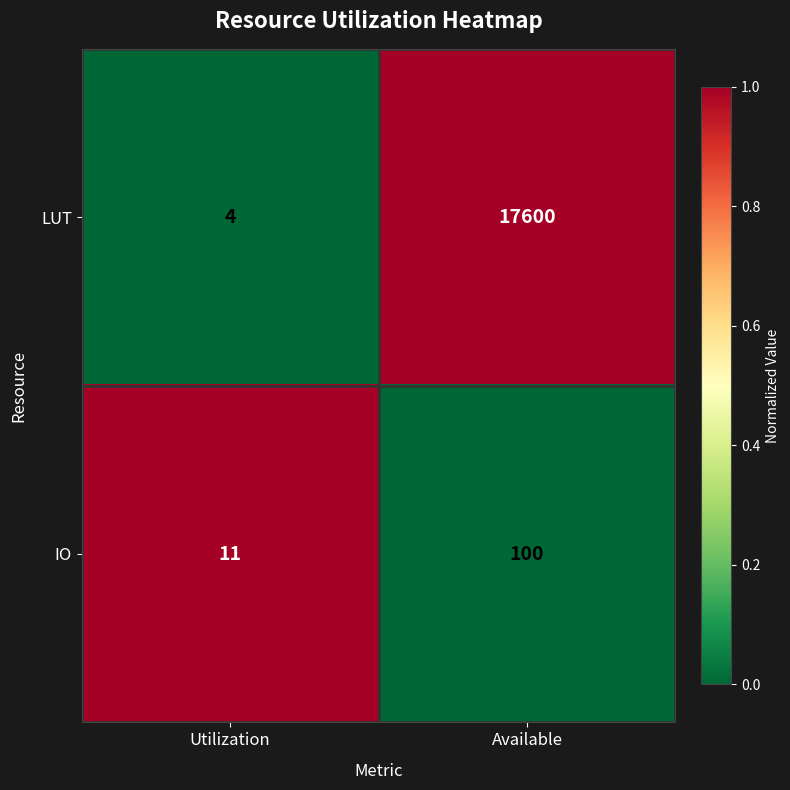

Which series changed the most between Utilization and Available?

LUT